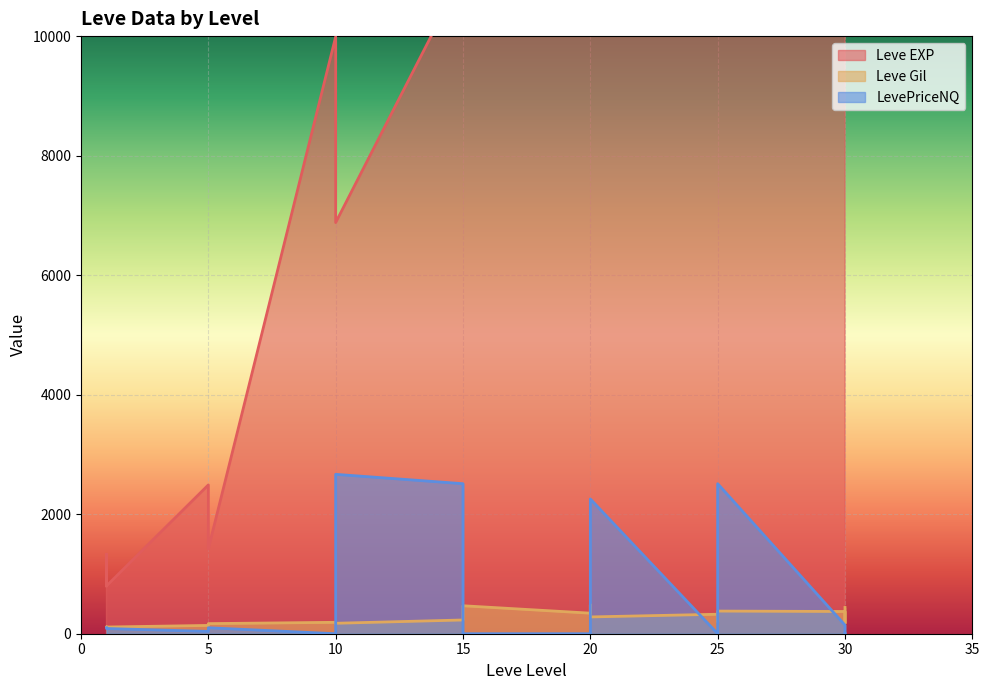

Rank the series by their maximum value, from lowest to highest.

Leve Gil, LevePriceNQ, Leve EXP